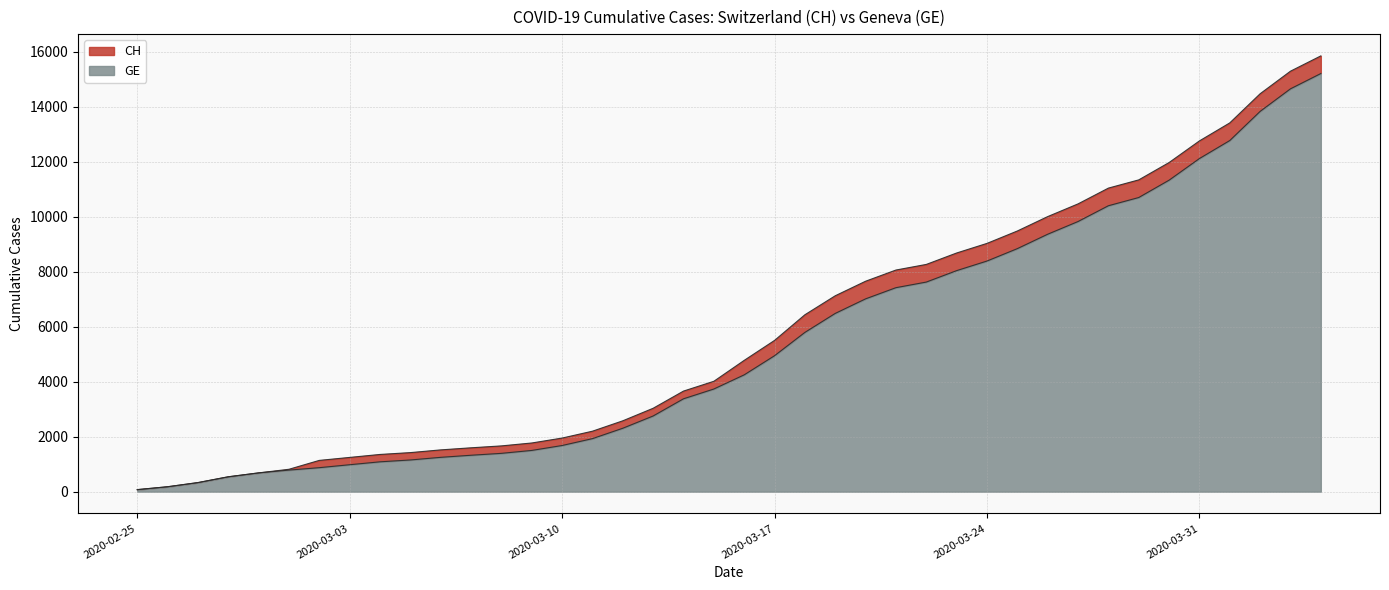

What is the value of the CH point at the 14th from the left?

1770